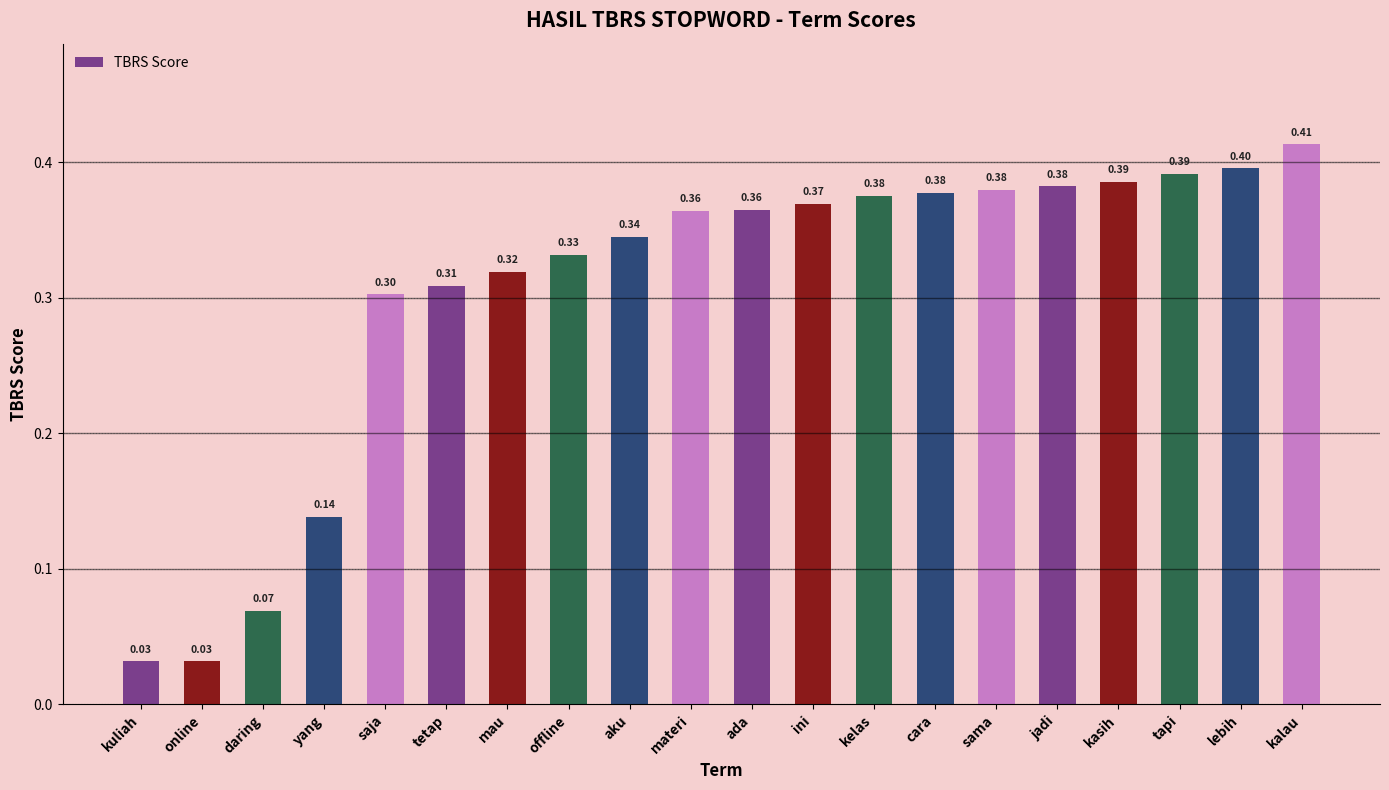

Which label corresponds to the largest value in the chart?

kalau